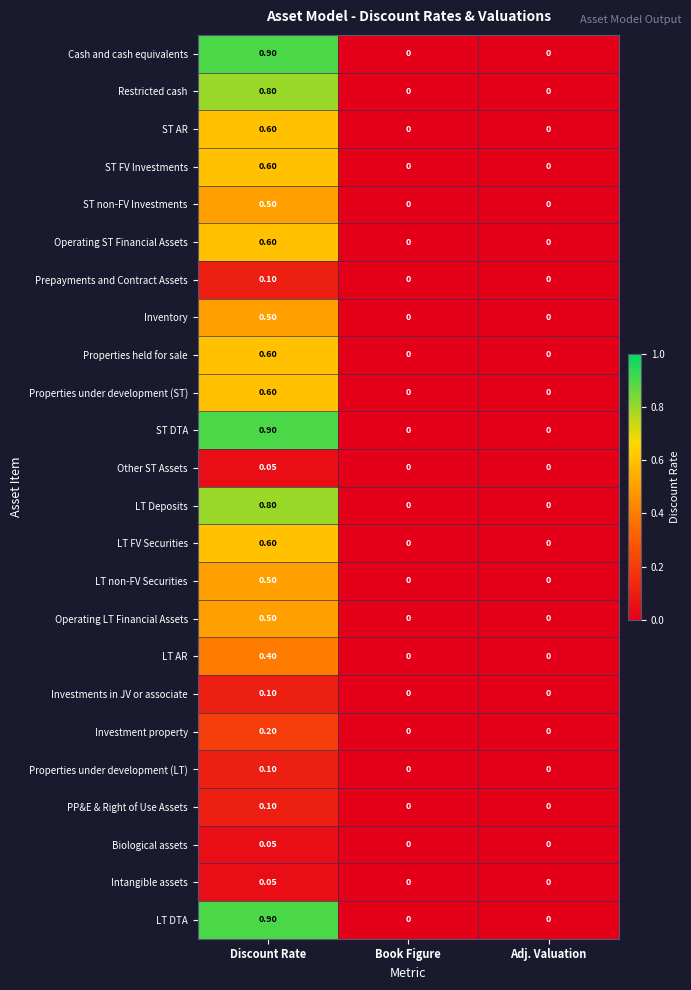

At which category does the chart reach its peak across all series?

Discount Rate